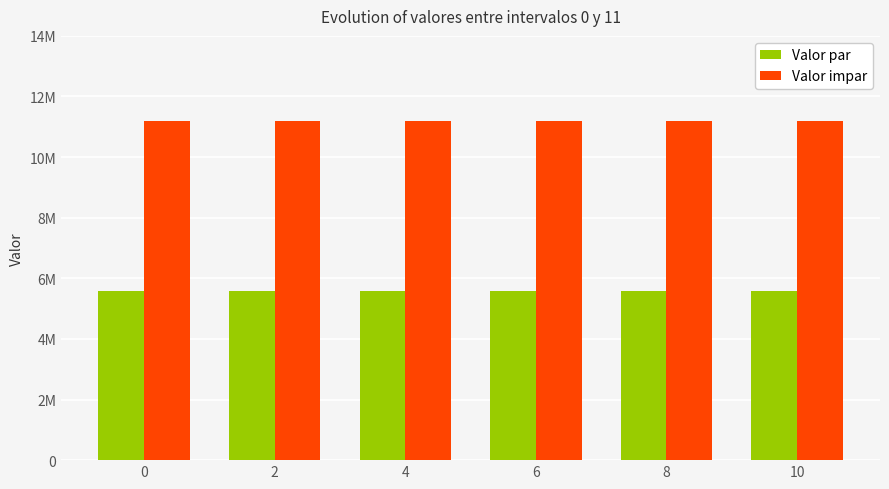

Are the bars grouped side by side (vs. stacked)?

Yes